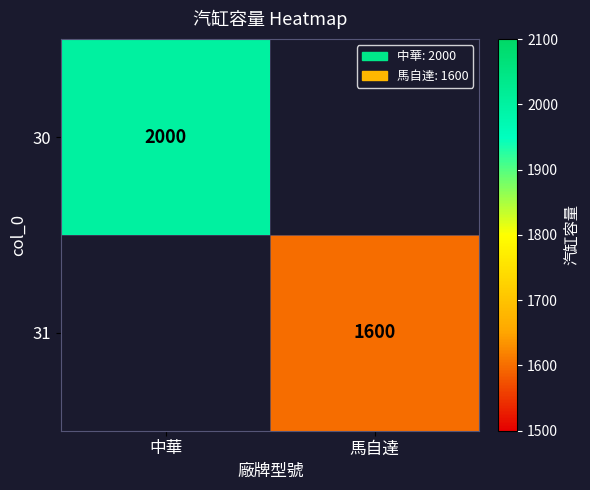

True or false: 31 has a value of 1600 at 馬自達.

True